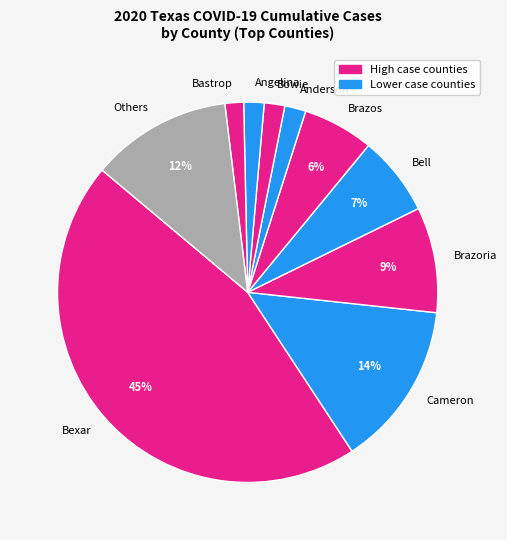

Does any single category account for the majority?

No